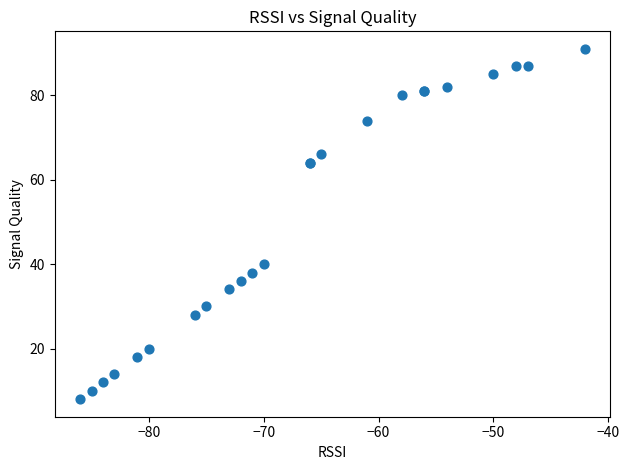

What Y value in the scatter plot is closest to 49?

40